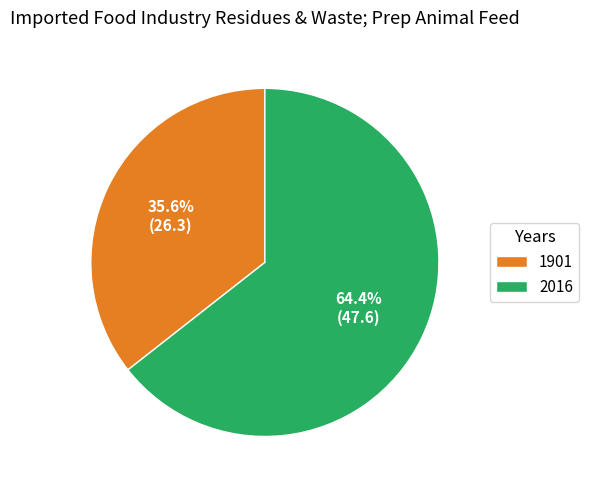

How many segments does this pie chart have?

2